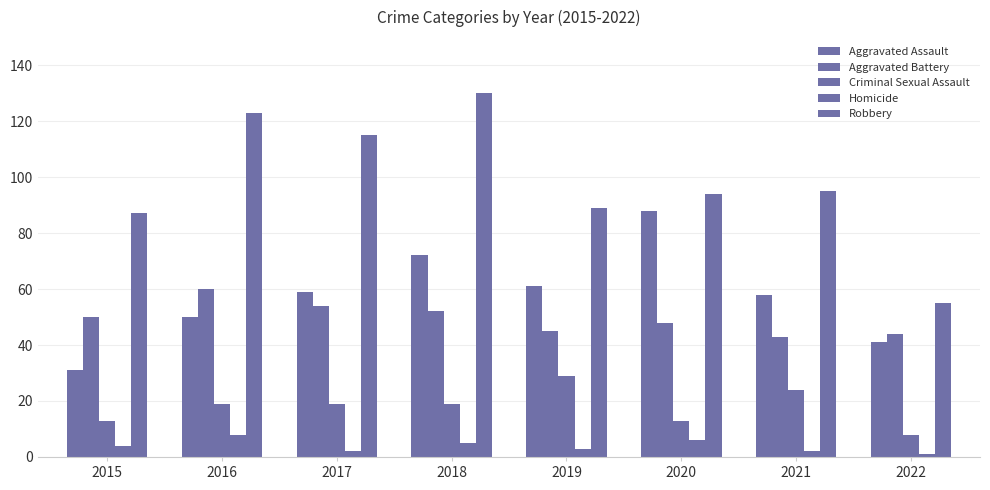

How many data points does each series have?

8